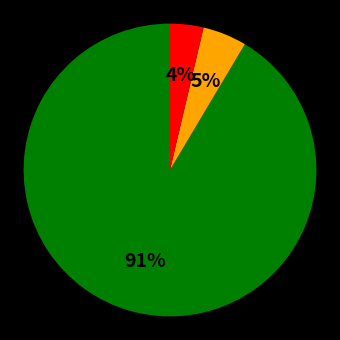

To the nearest percent, what is the average slice percentage?

33%